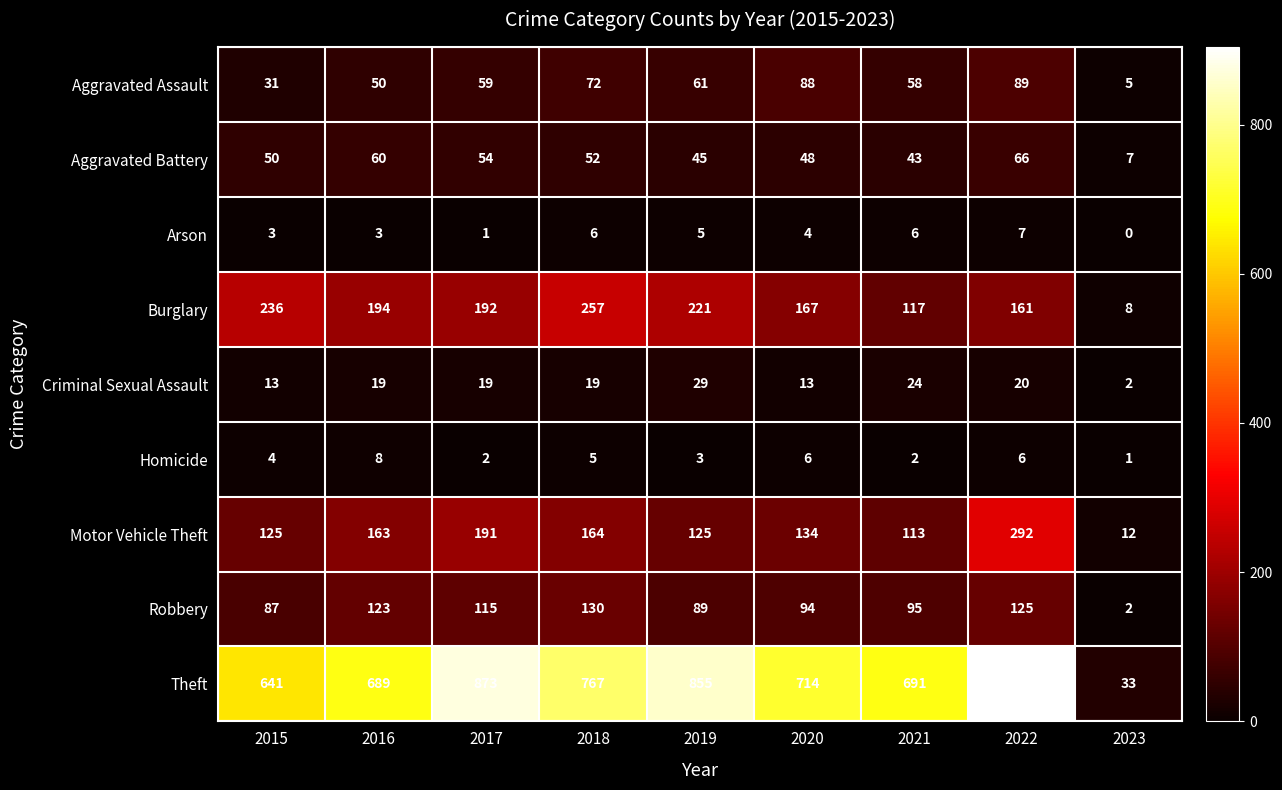

What is the sum of all Homicide values?

37